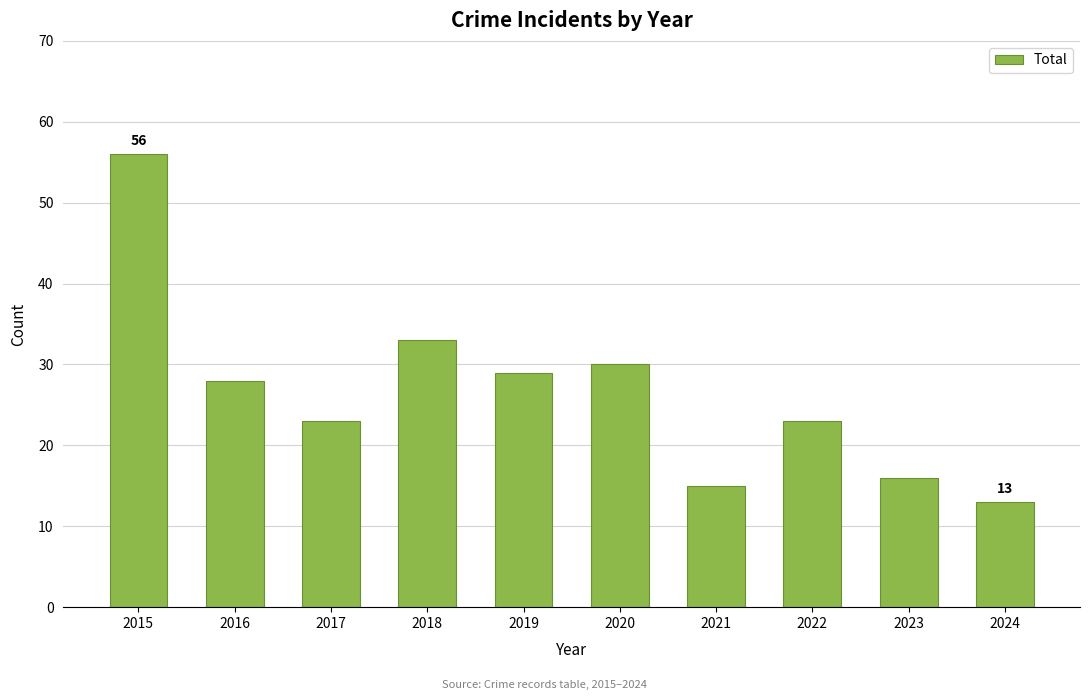

Are the bars grouped side by side (vs. stacked)?

No